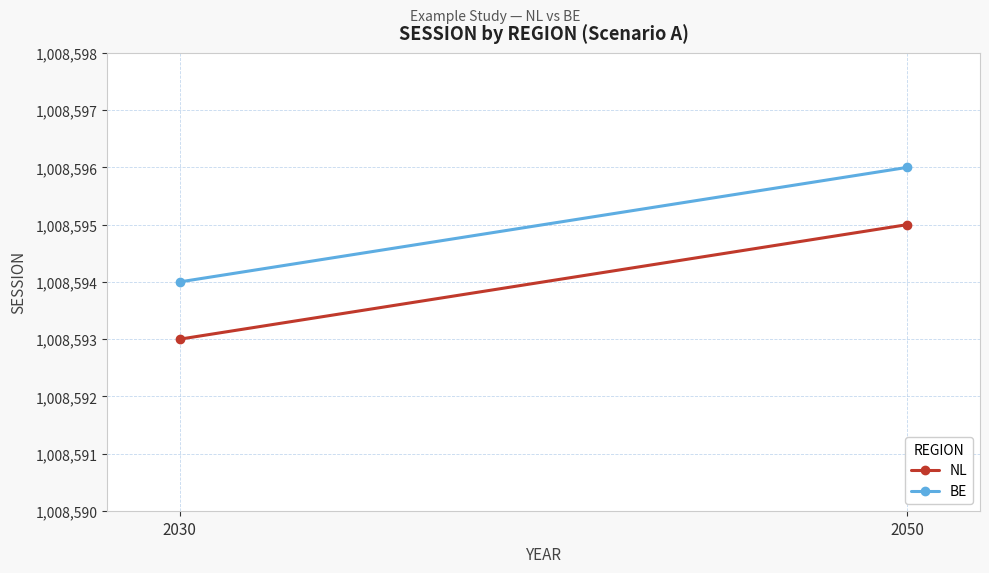

What is the sum of all BE values?

2017190